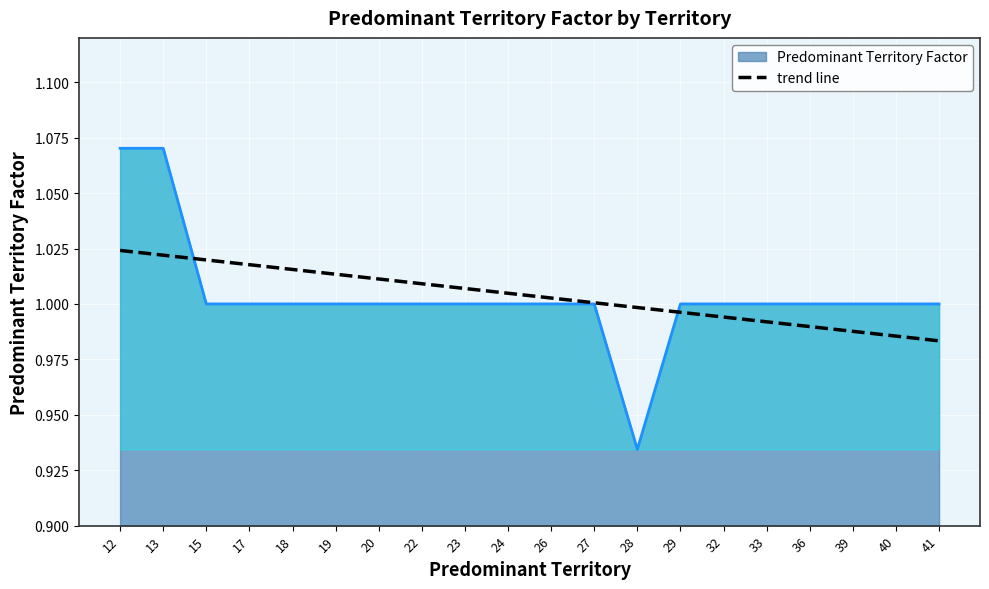

At 15, list the series in order from largest to smallest.

trend line, Predominant Territory Factor